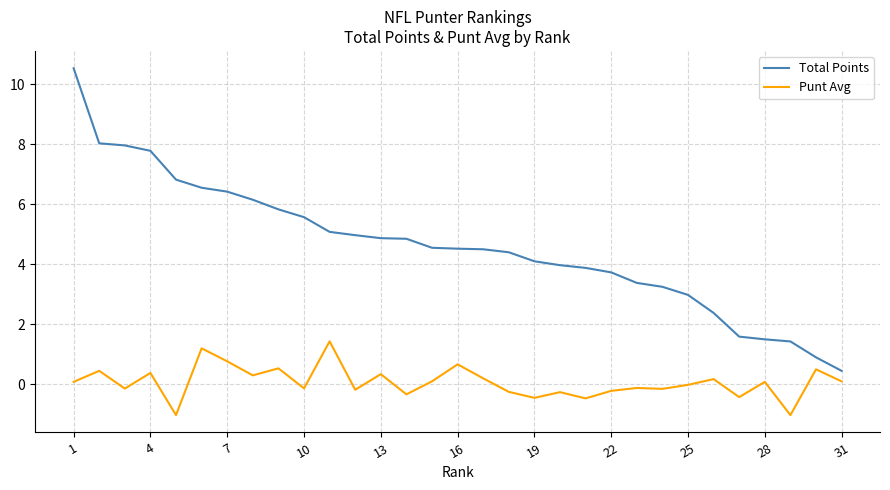

Which series has the largest range (max minus min)?

Total Points